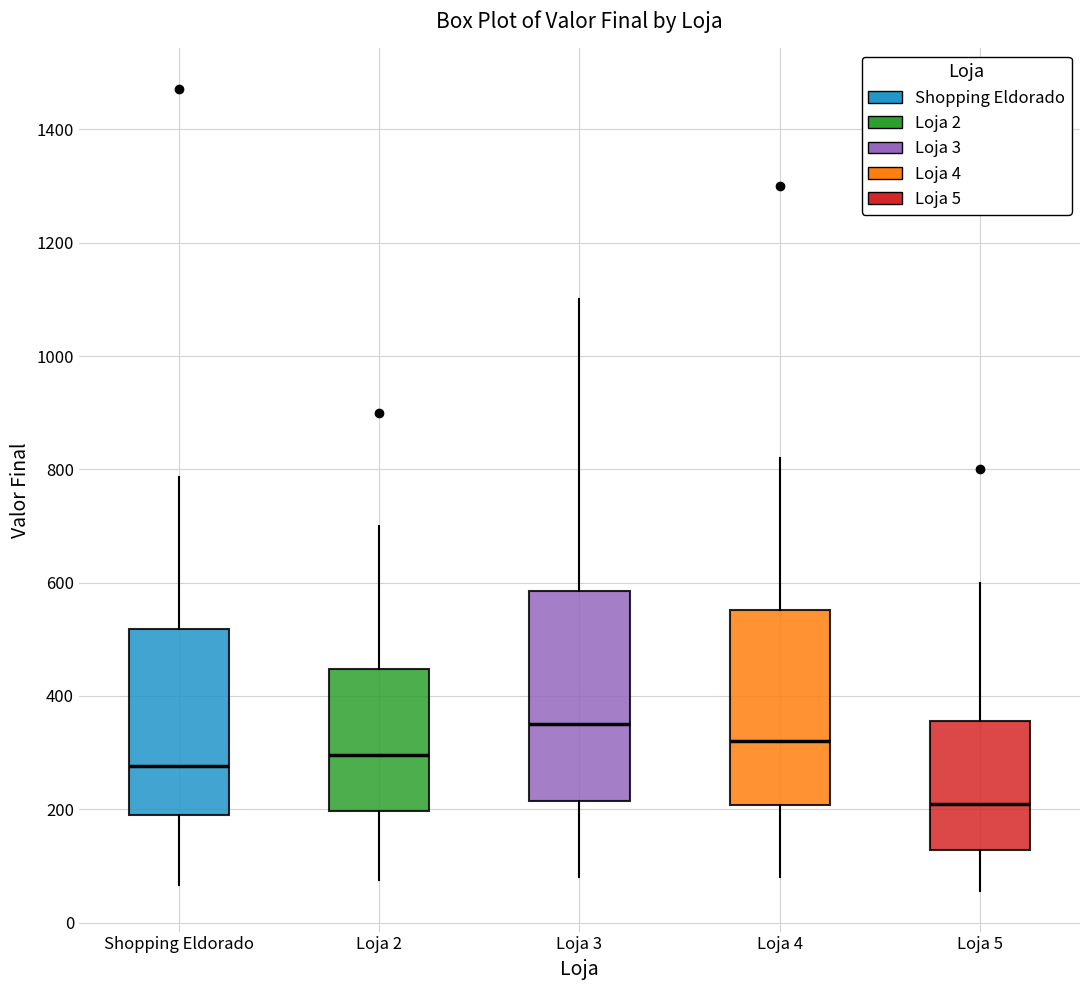

Reading left to right, transcribe this box plot: for each box, give where its median line is, the range the box spans, and where its two whiskers end, as read against the y-axis. The values are not printed on the chart, so give them approximately, as read against the axis.

Shopping Eldorado: median 280, box 180 to 520, whiskers 60 to 780
Loja 2: median 300, box 200 to 440, whiskers 80 to 700
Loja 3: median 360, box 220 to 580, whiskers 80 to 1100
Loja 4: median 320, box 200 to 560, whiskers 80 to 820
Loja 5: median 220, box 120 to 360, whiskers 60 to 600